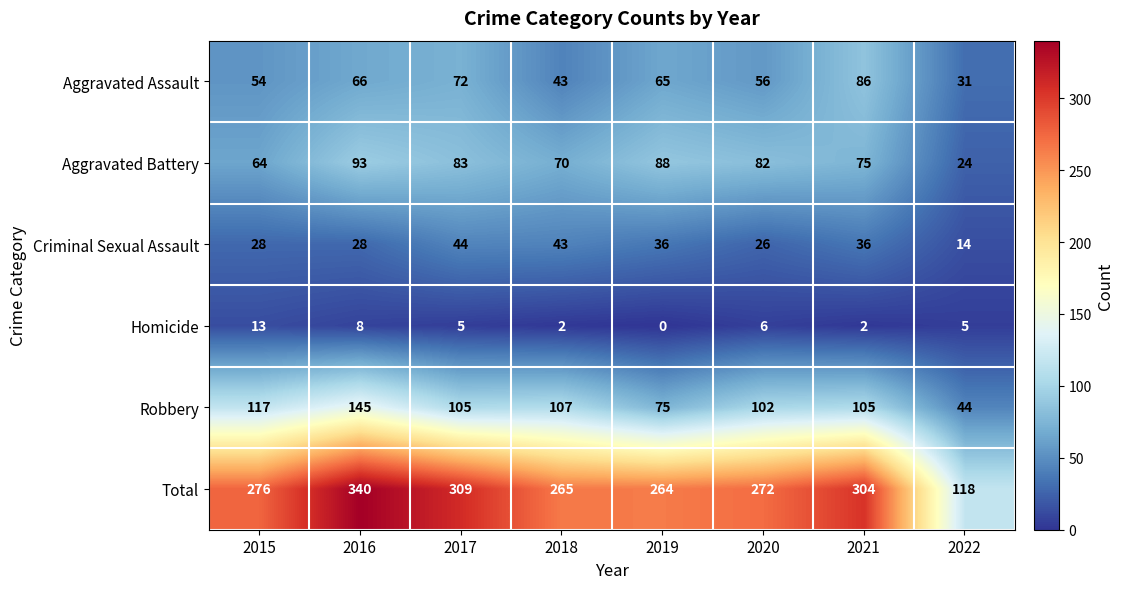

What value does the Criminal Sexual Assault series have at 2016, to the nearest 10?

30